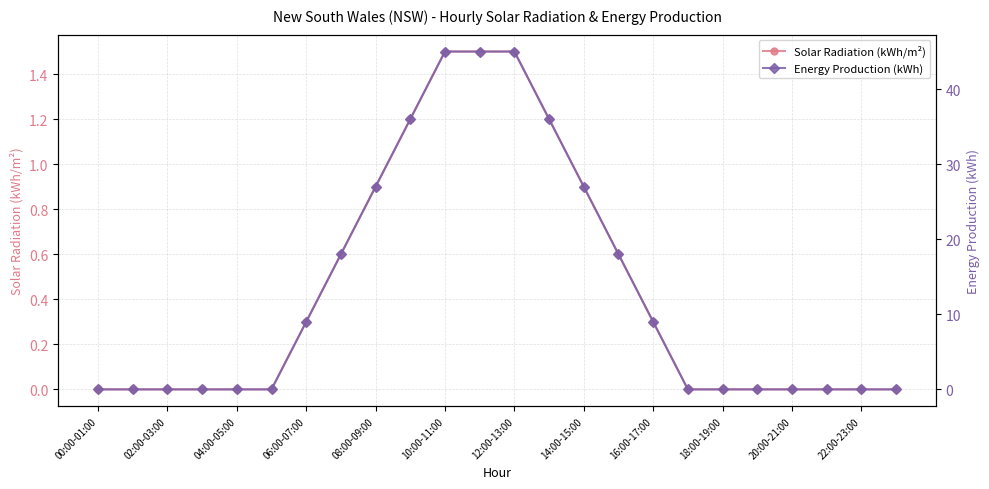

Which series has the largest total across all categories?

Energy Production (kWh)